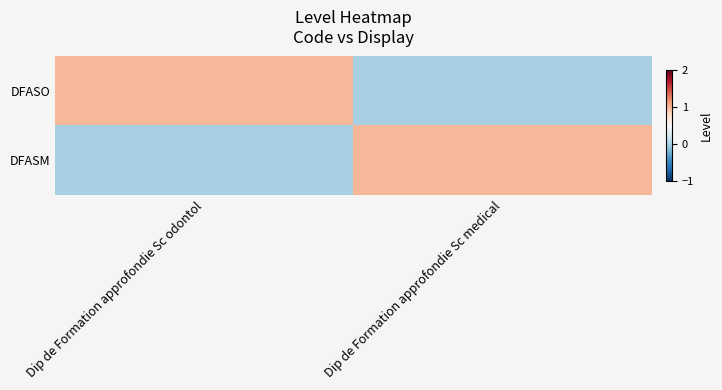

Which series changed the most between Dip de Formation approfondie Sc odontol and Dip de Formation approfondie Sc medical?

DFASO